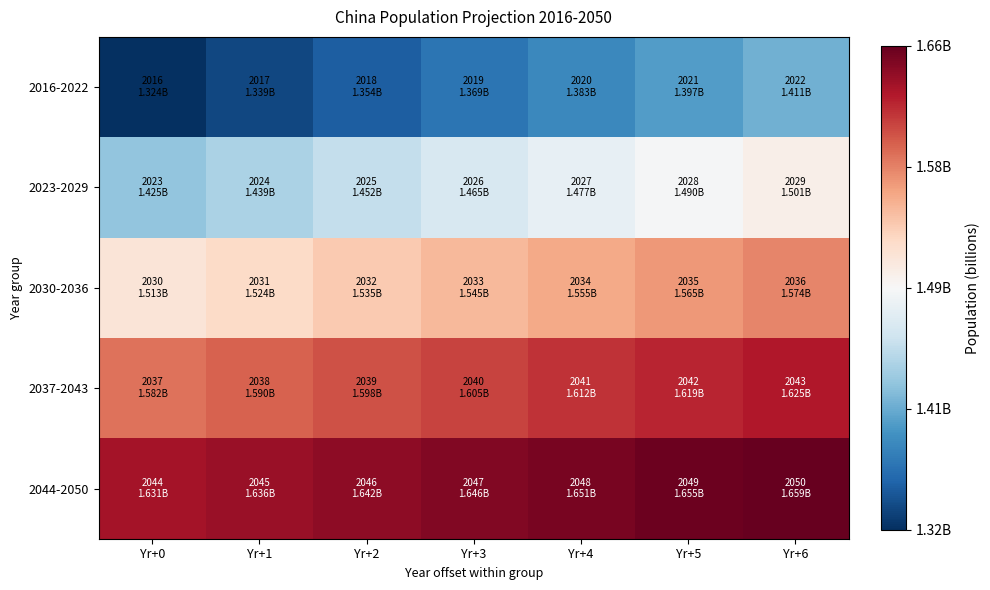

Count the number of data series in this chart.

5